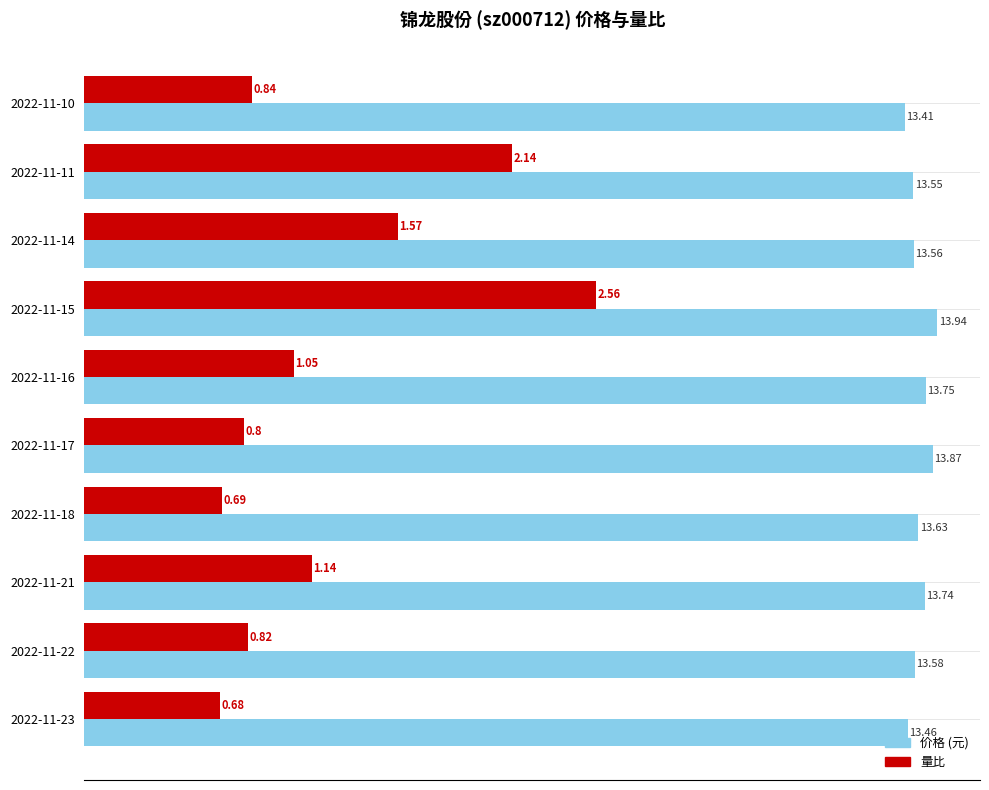

What is the total value across all series at 2022-11-14?

18.7